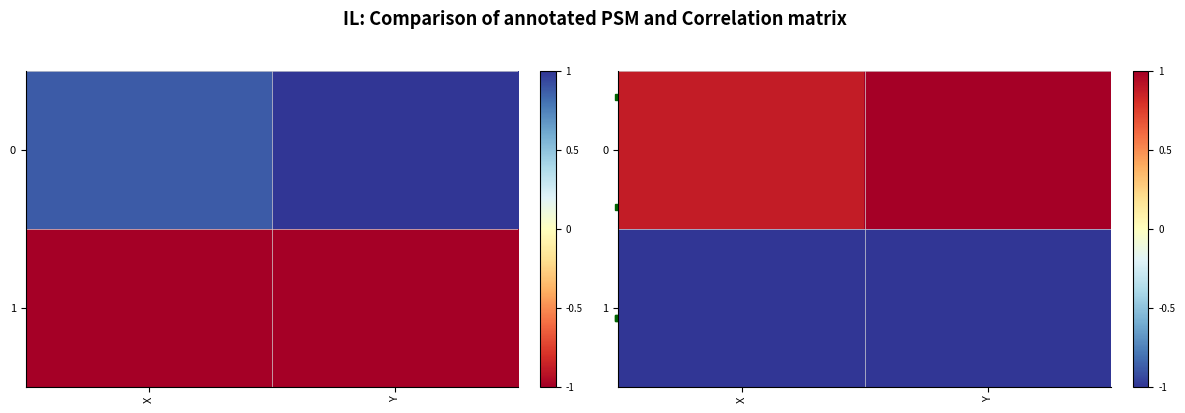

Is the value of 1 at Y greater than the value of 0 at X?

No